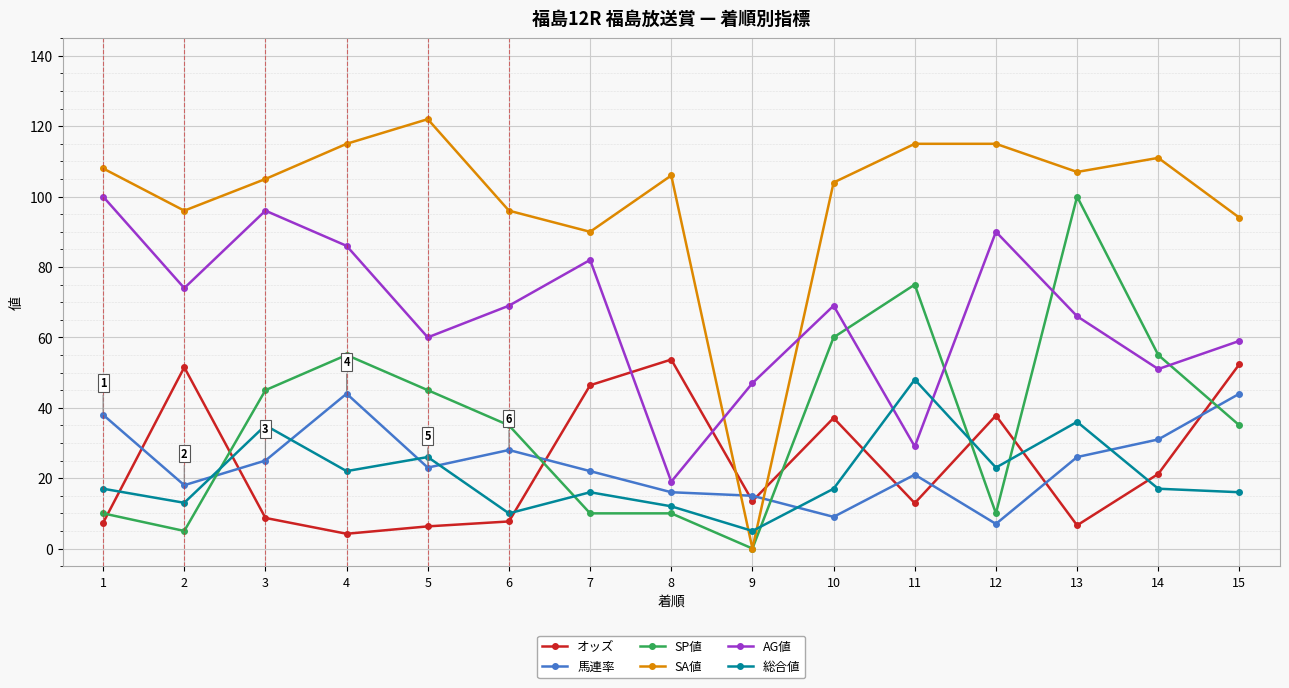

What is the average value of the AG値 series?

66.5